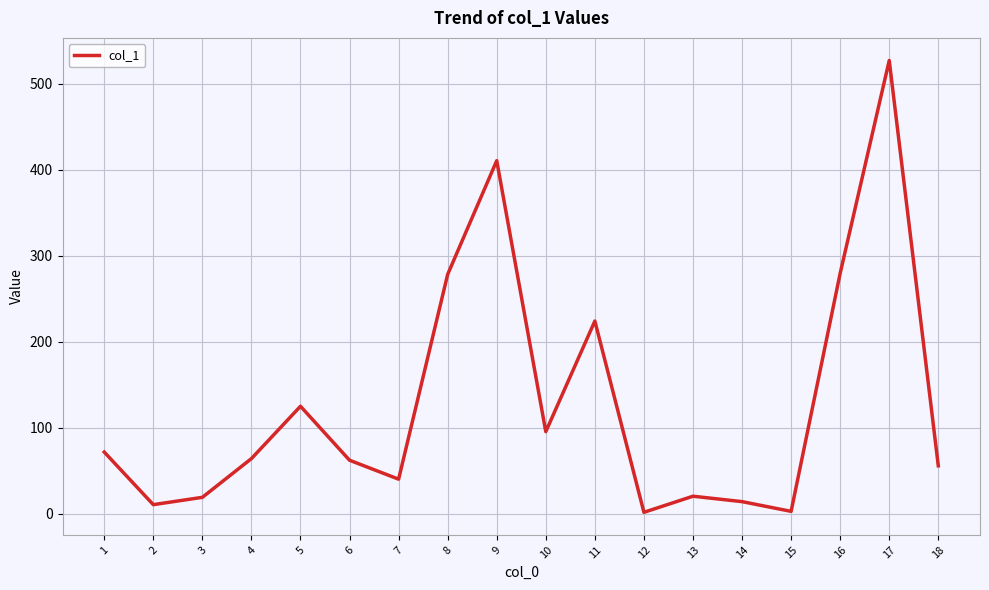

Between 14 and 9, which is larger?

9